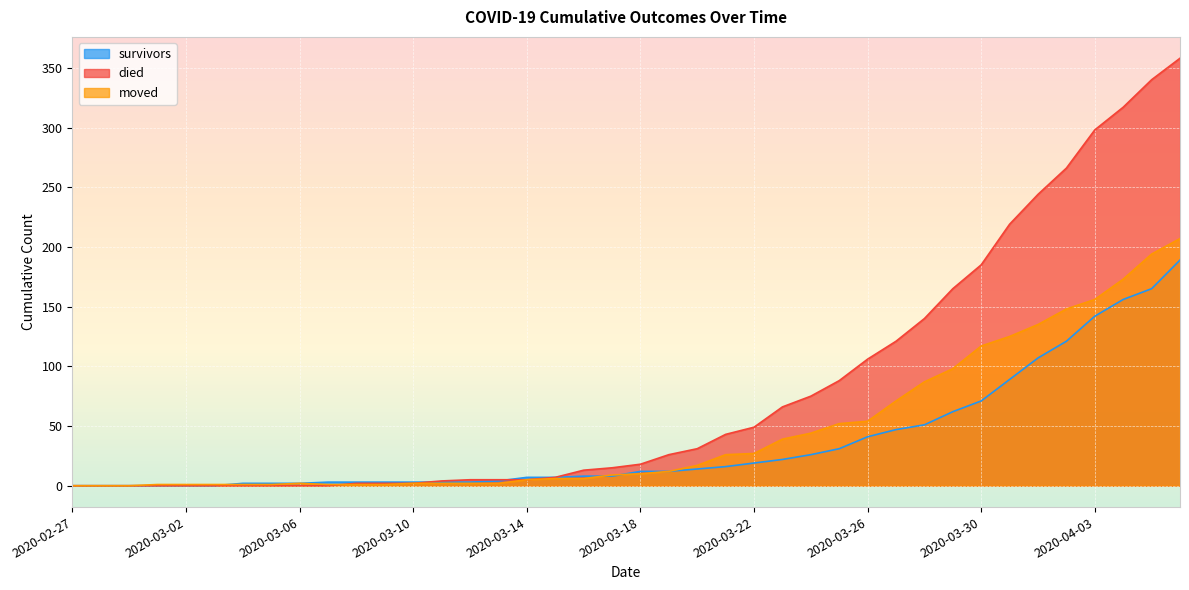

At which category is the sum across all series the highest?

2020-04-06